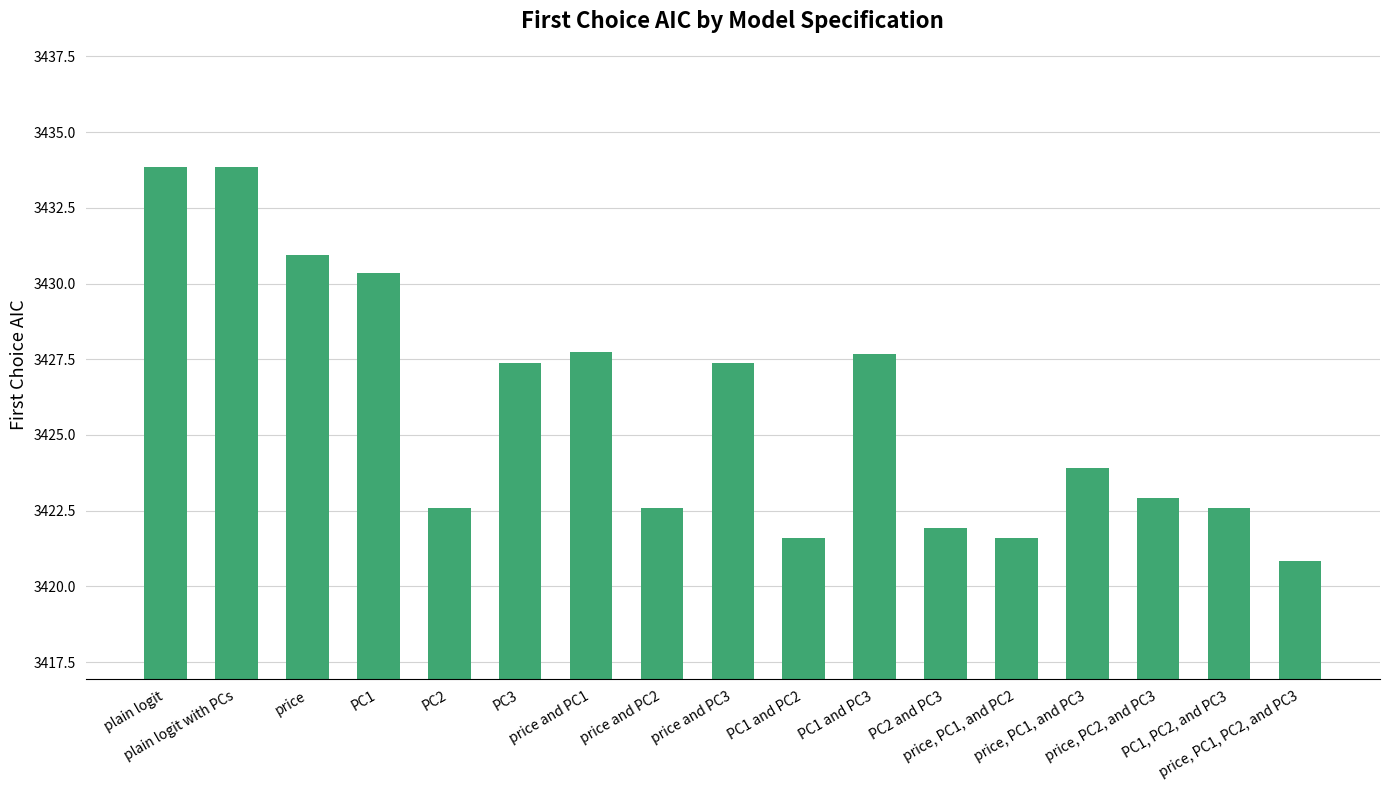

What is the smallest value displayed?

3420.8